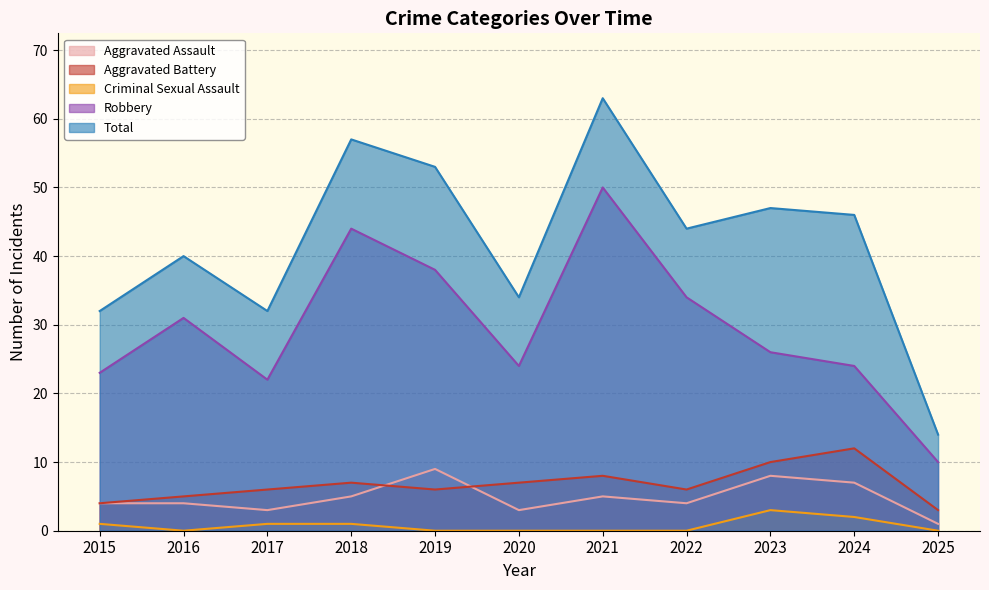

Where is the first local minimum for Robbery?

2017